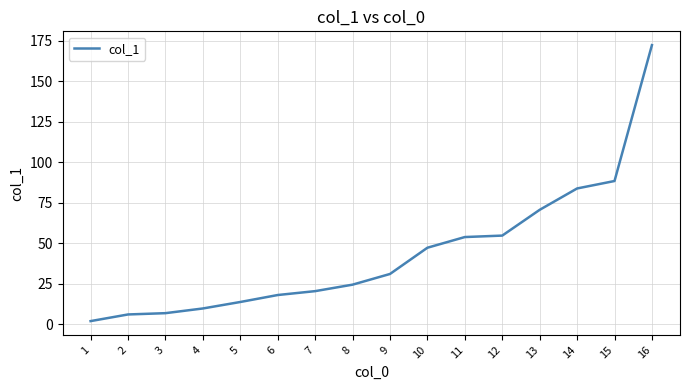

The value at 4 is 9.8. True or false?

True